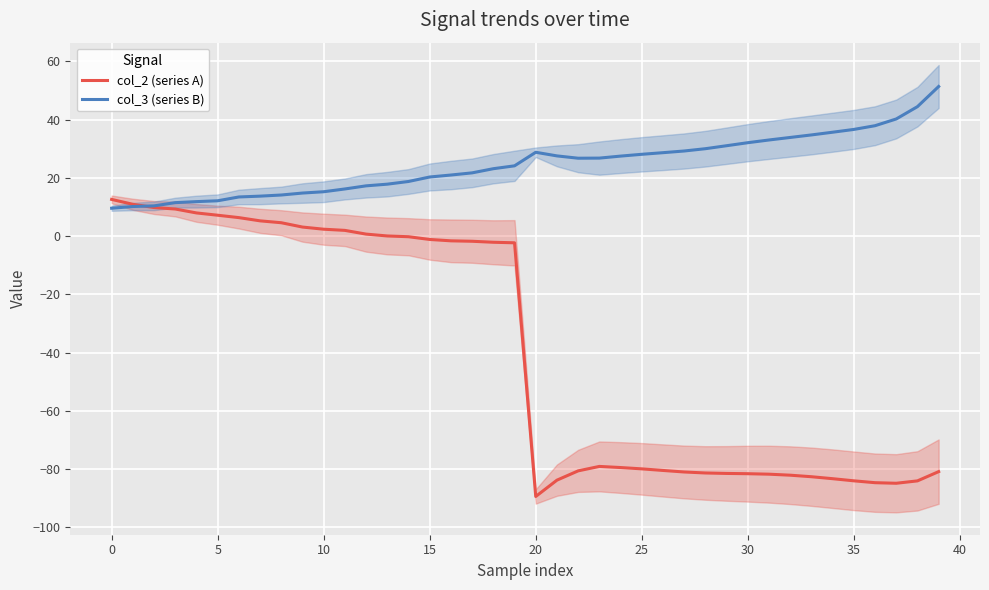

Reading left to right, transcribe all the data shown in this chart.

col_2 (series A): 12.6	10.9	9.8	9.3	8.0	7.2	6.4	5.2	4.6	3.1	2.4	2.0	0.7	0.1	-0.2	-1.1	-1.6	-1.8	-2.1	-2.3	-89.4	-83.8	-80.6	-79.0	-79.4	-79.9	-80.4	-81.0	-81.3	-81.5	-81.5	-81.7	-82.1	-82.6	-83.3	-84.0	-84.6	-84.8	-84.0	-80.8
col_3 (series B): 9.6	10.2	10.4	11.5	11.8	12.1	13.4	13.7	14.1	14.8	15.2	16.2	17.3	17.8	18.8	20.3	21.0	21.7	23.1	24.1	28.8	27.5	26.7	26.8	27.5	28.1	28.6	29.2	30.0	31.0	32.1	33.0	33.9	34.7	35.7	36.6	37.9	40.2	44.4	51.4